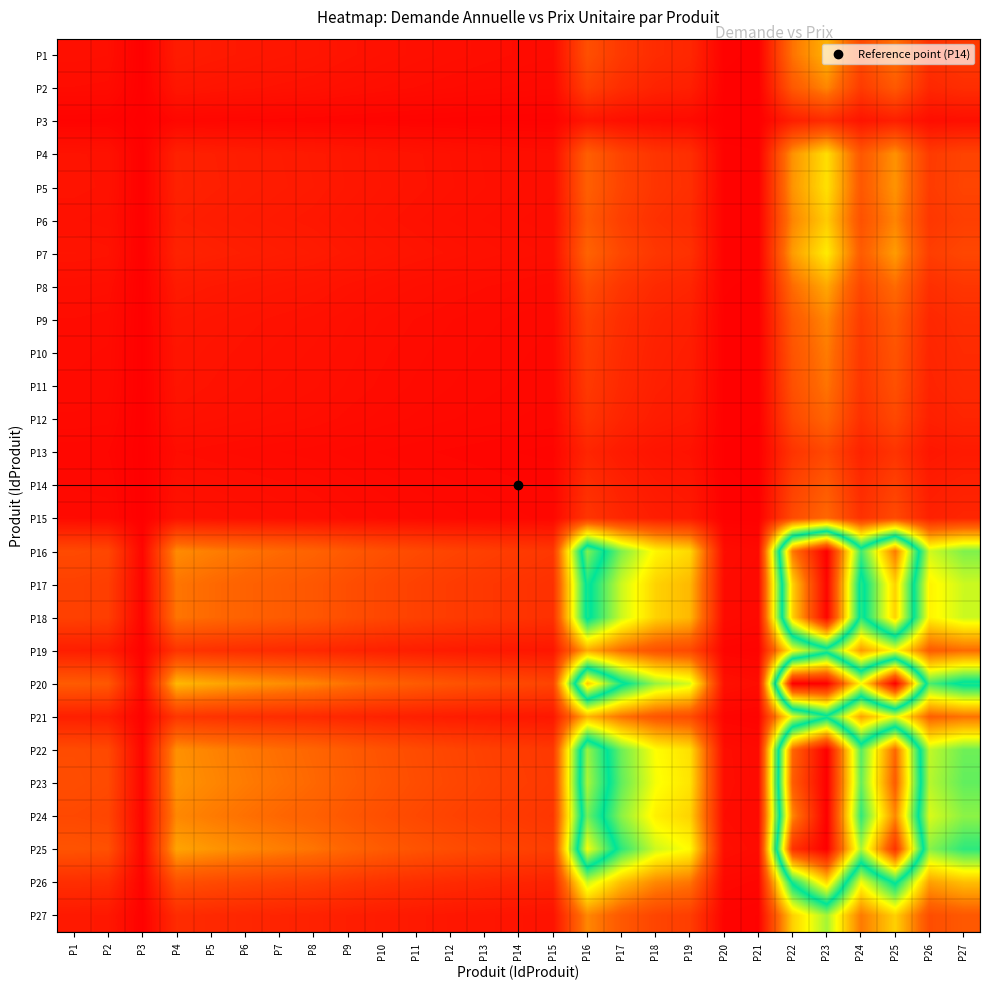

What is the spread (max minus min) of values at P16?

53.1